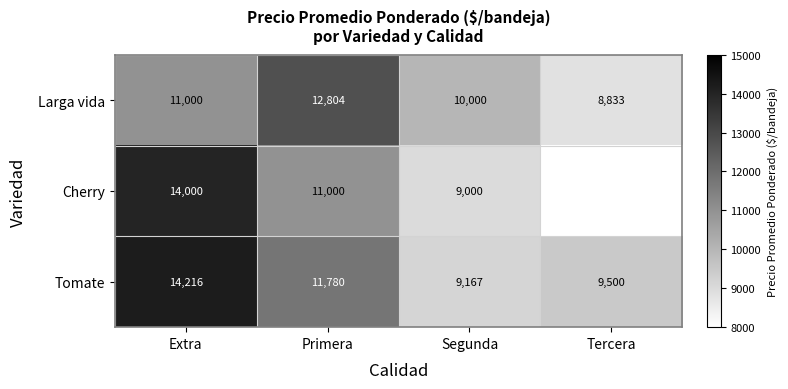

At how many categories does at least one series exceed 10242?

2